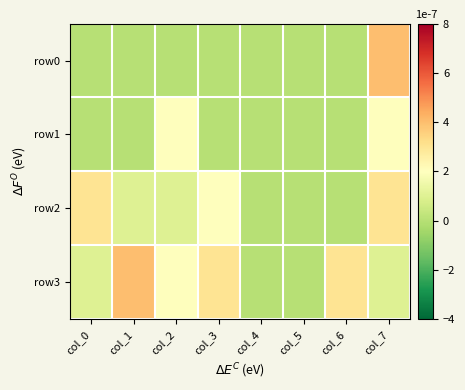

List the series in order of their peak value, lowest first.

row1, row2, row0, row3